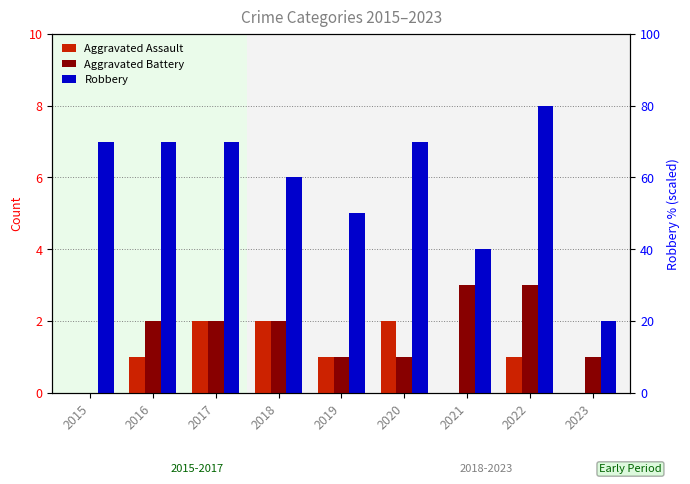

Does the chart contain stacked bars?

No